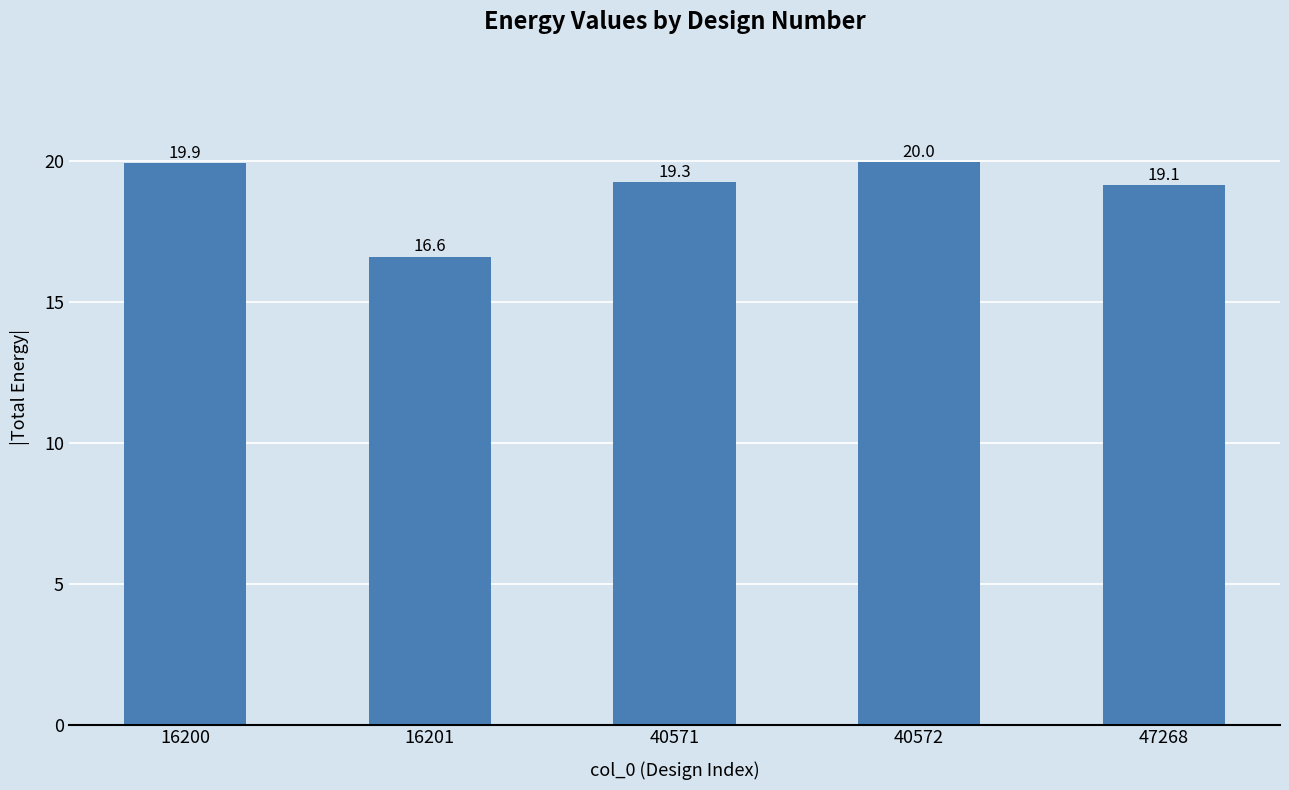

True or false: the data shows 12.8 at 16200.

False